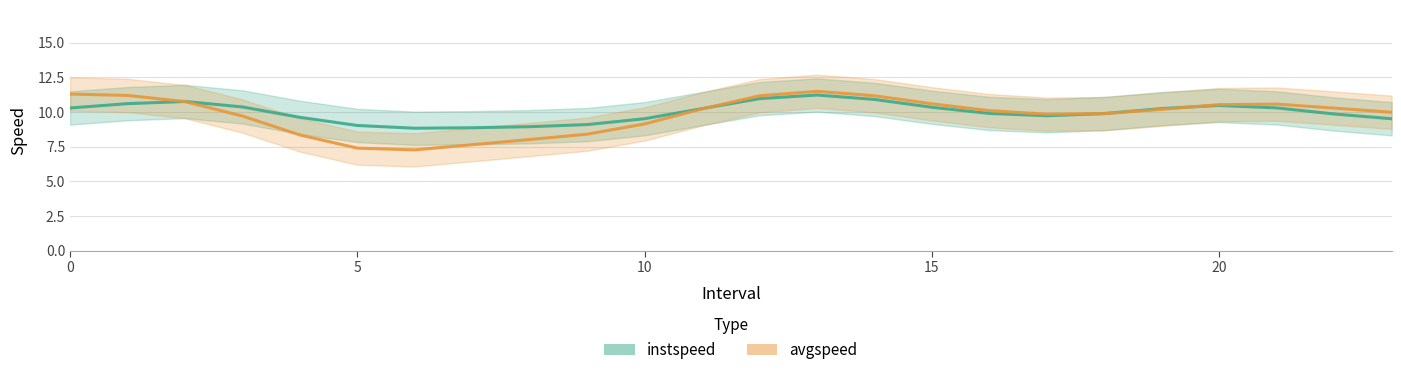

What is the spread (max minus min) of values at 16?

0.2